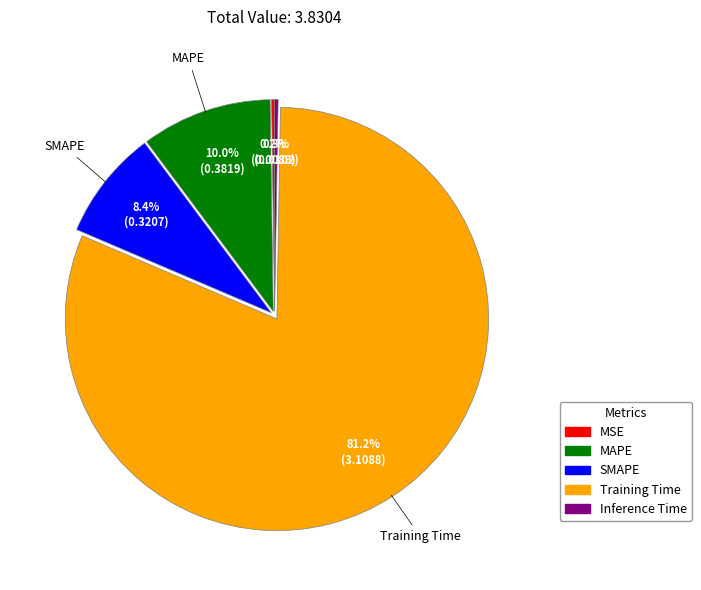

To the nearest percent, what portion does SMAPE represent?

8%